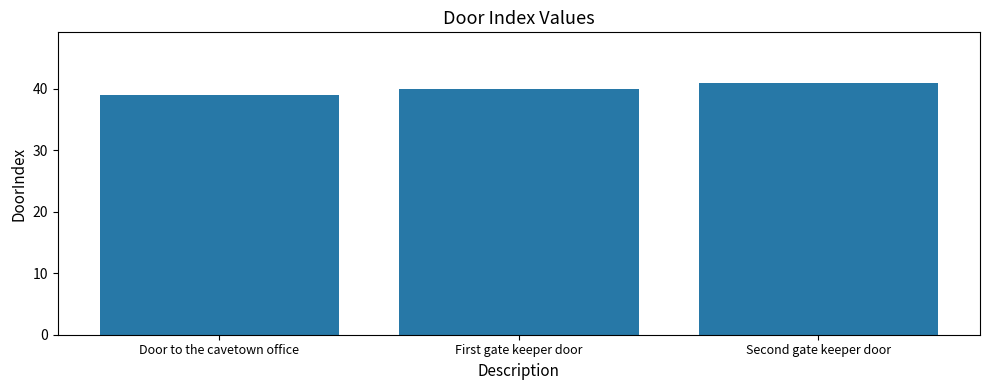

What is the ratio of the value at First gate keeper door to the value at Door to the cavetown office?

1.0